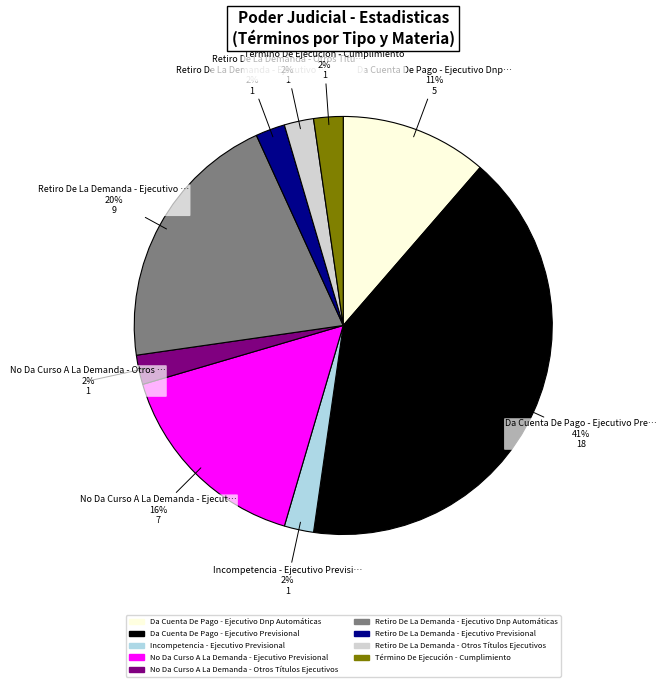

Which slice is the largest?

Da Cuenta De Pago - Ejecutivo Previsional